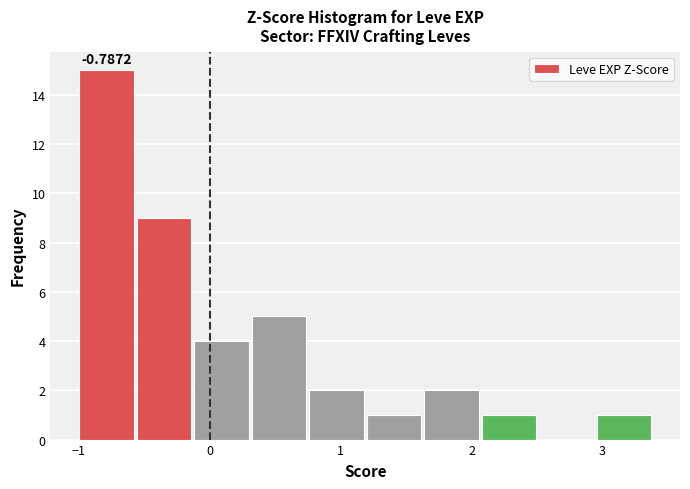

Over which range of the x-axis is the bar tallest?

-1.0 to -0.6